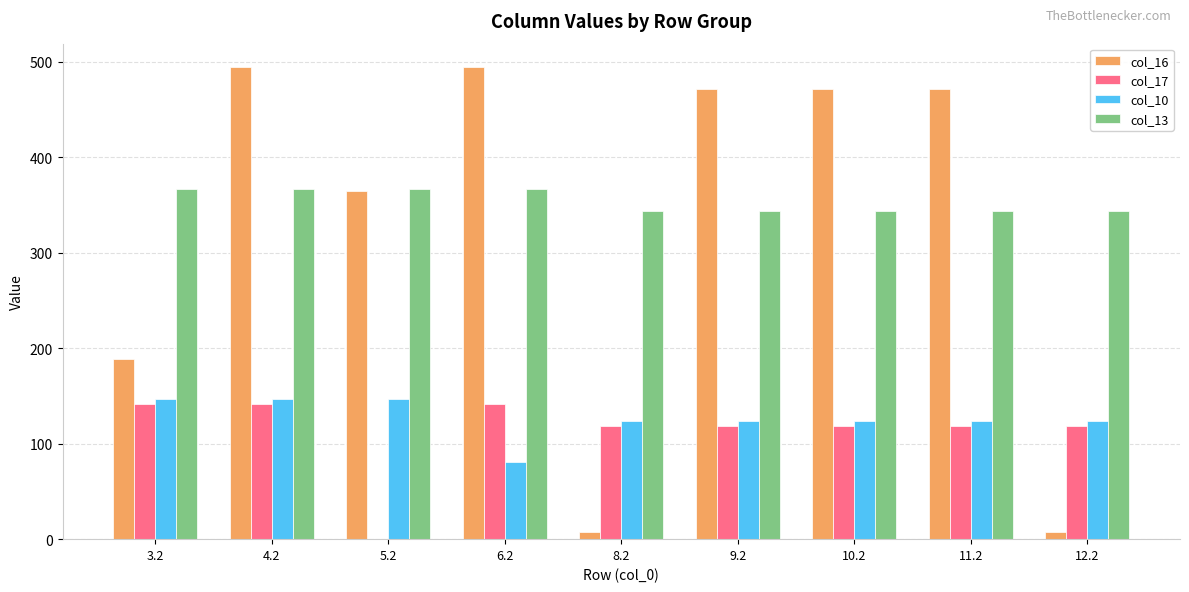

What is the greatest value displayed?

494.3